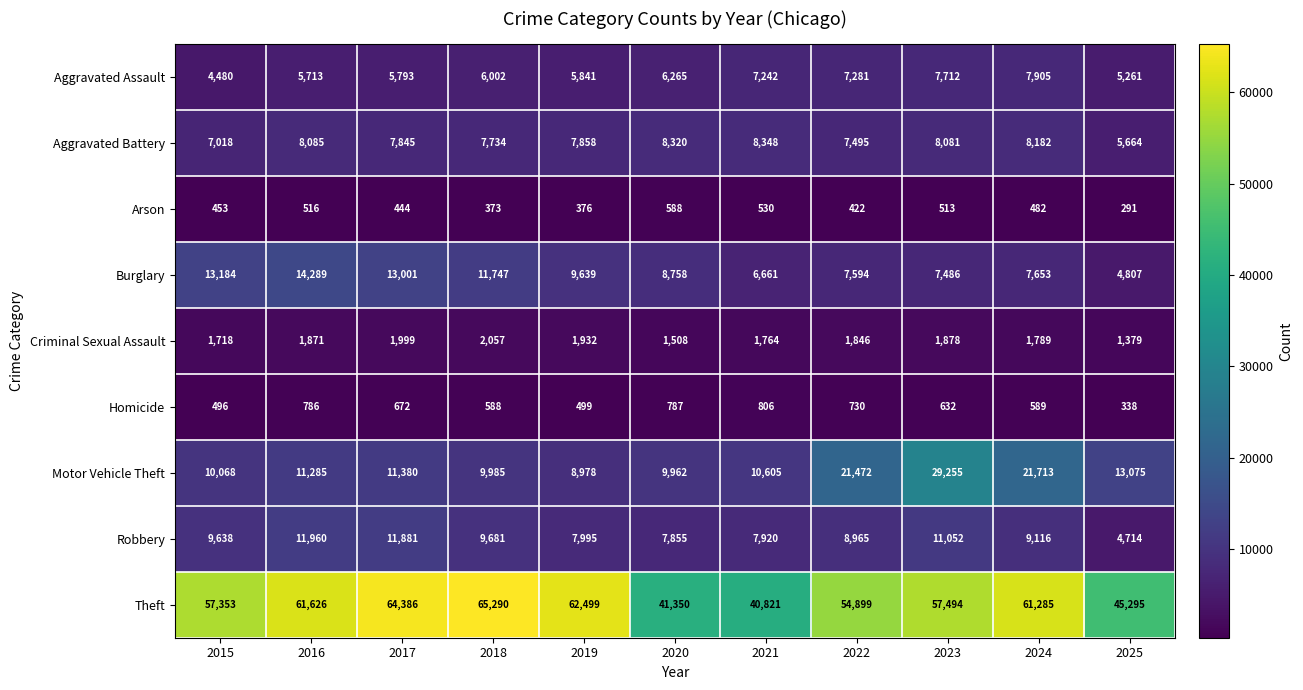

Rank the series at 2021 from highest to lowest value.

Theft, Motor Vehicle Theft, Aggravated Battery, Robbery, Aggravated Assault, Burglary, Criminal Sexual Assault, Homicide, Arson